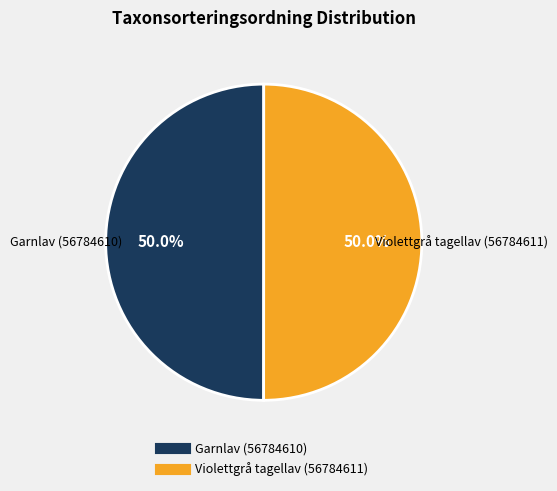

Count the number of slices in the pie.

2